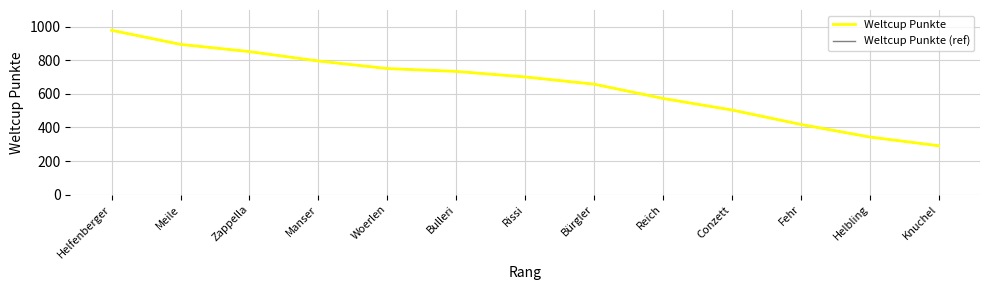

How many lines are shown in the chart?

2